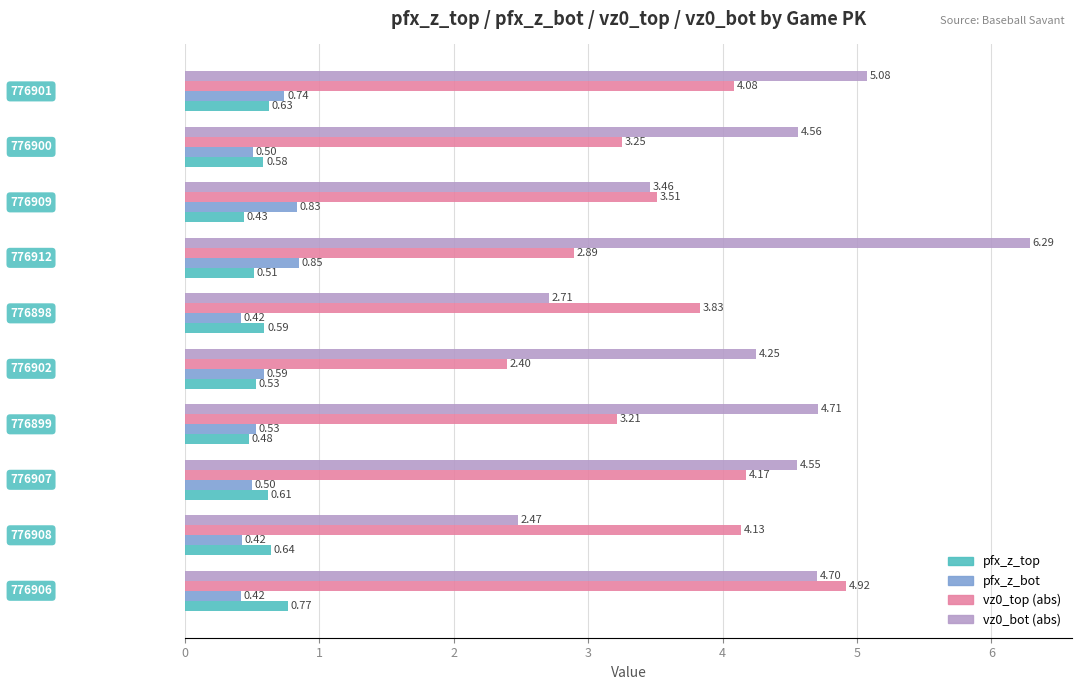

List the series in order of their peak value, highest first.

vz0_bot (abs), vz0_top (abs), pfx_z_bot, pfx_z_top